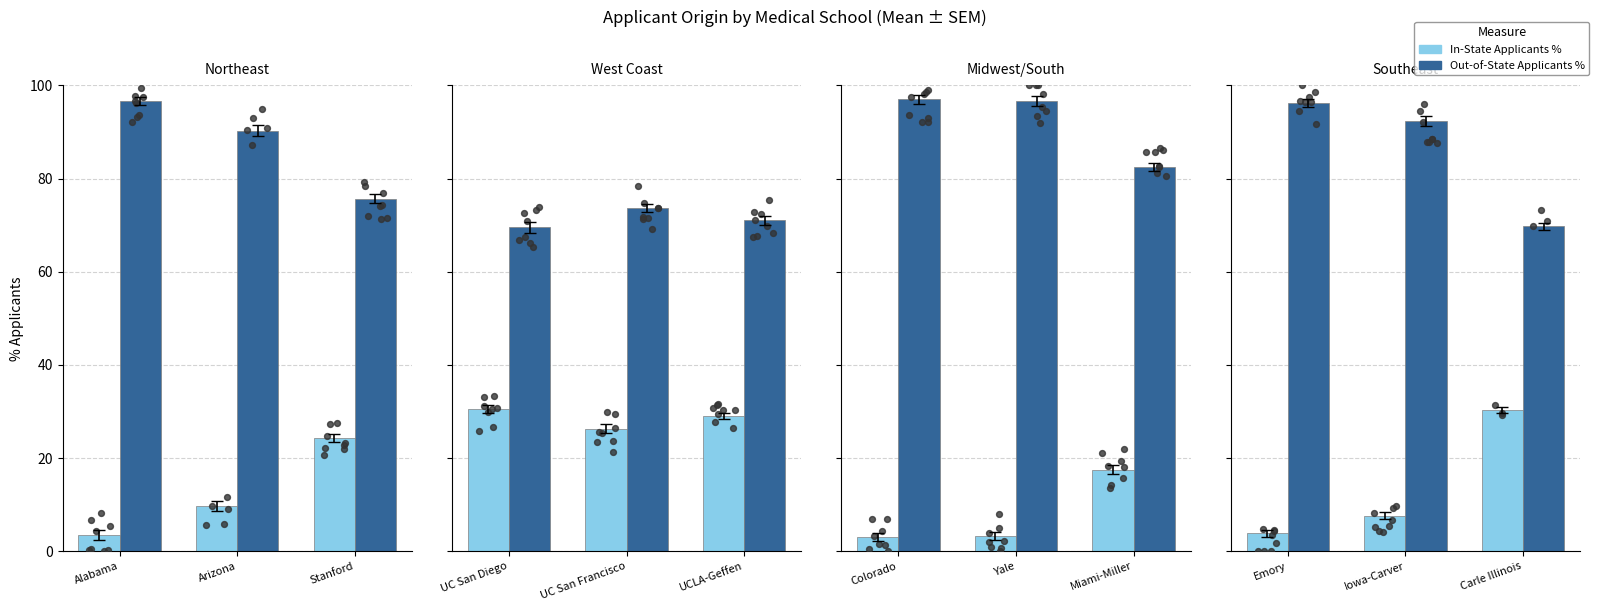

What is the total value across all series at Carle Illinois?

100.0